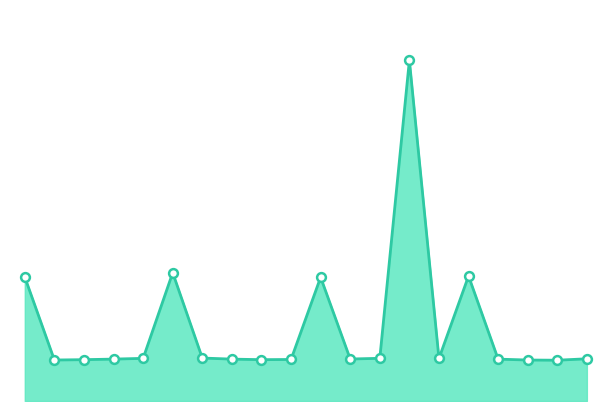

Does the chart have visible grid lines?

No